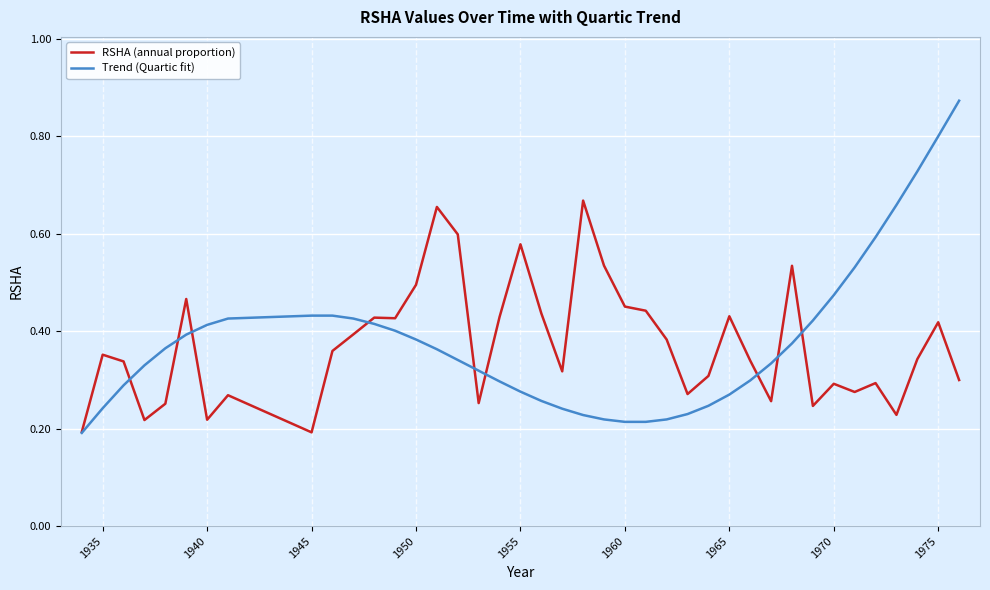

List the series in order of their peak value, highest first.

Trend (Quartic fit), RSHA (annual proportion)